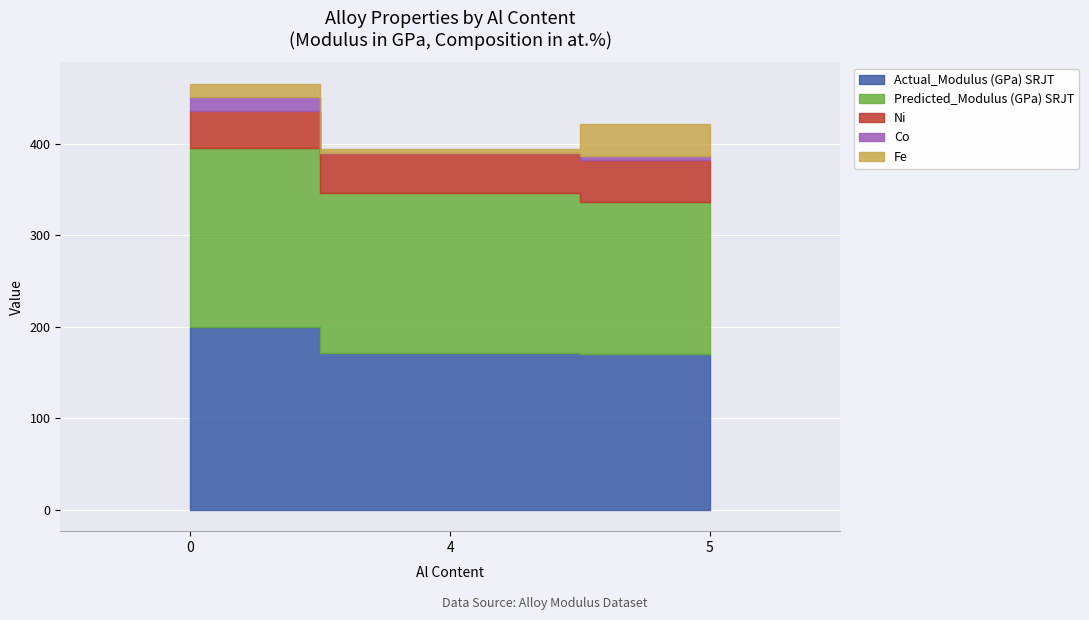

Which category has the lowest value in the Predicted_Modulus (GPa) SRJT series?

5